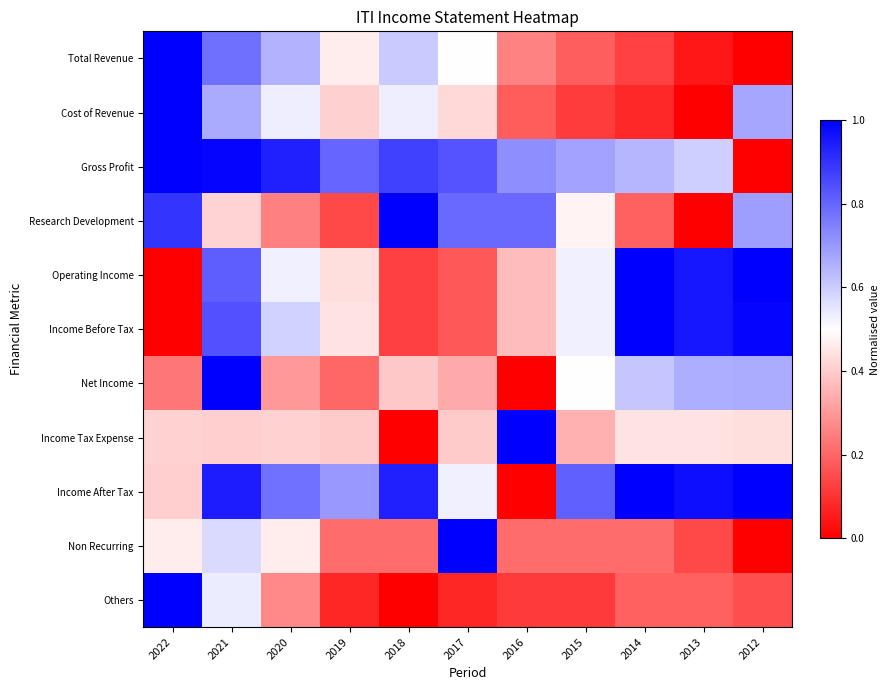

Which series has the widest spread of values?

Total Revenue